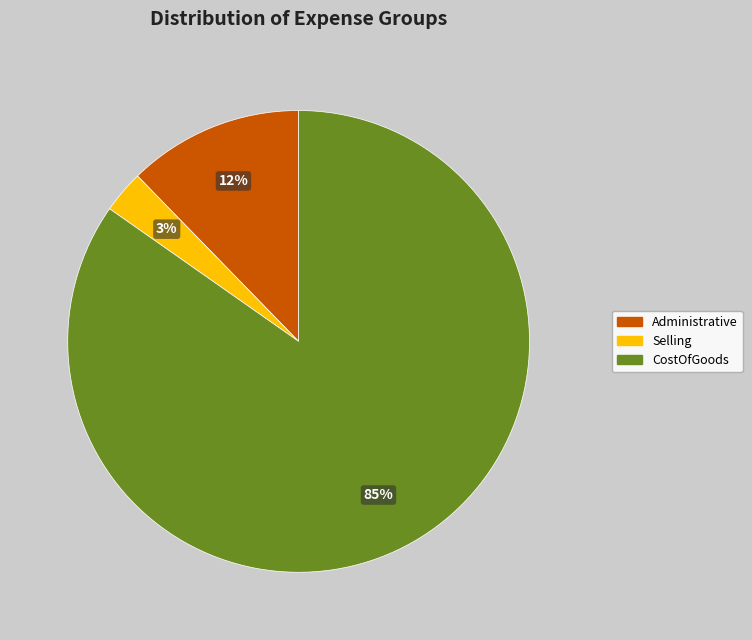

To the nearest percent, what is the average slice percentage?

33%